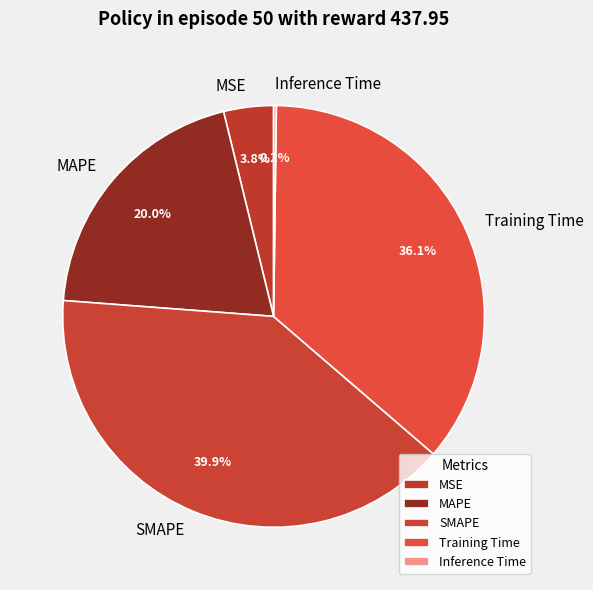

To the nearest percent, what is the difference between the SMAPE and MAPE slice percentages?

20%